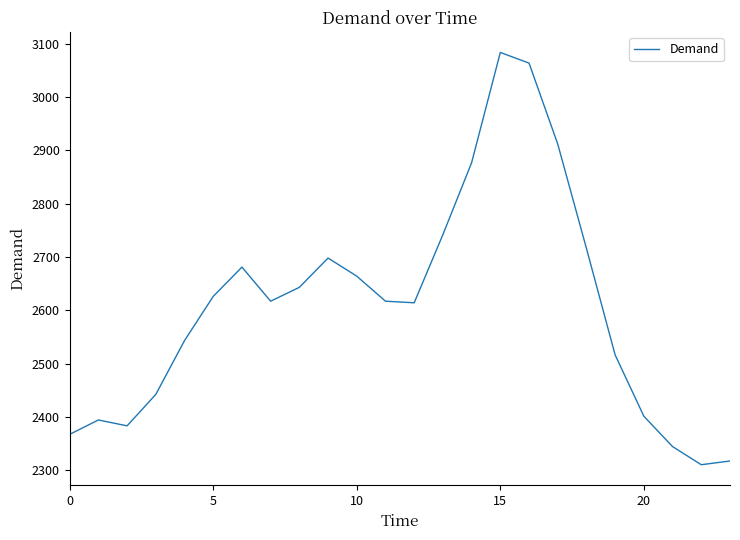

True or false: the data has more than 1 interior local peaks.

True